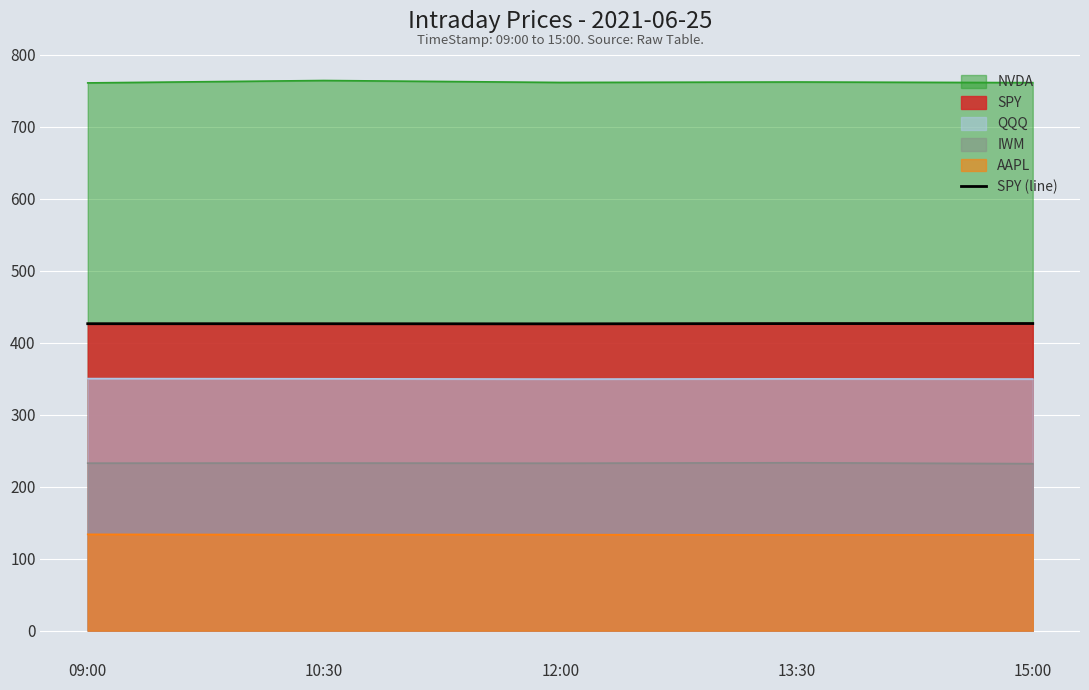

Reading left to right, list all the values displayed in this chart.

426.4	426.3	426.2	426.5	426.6